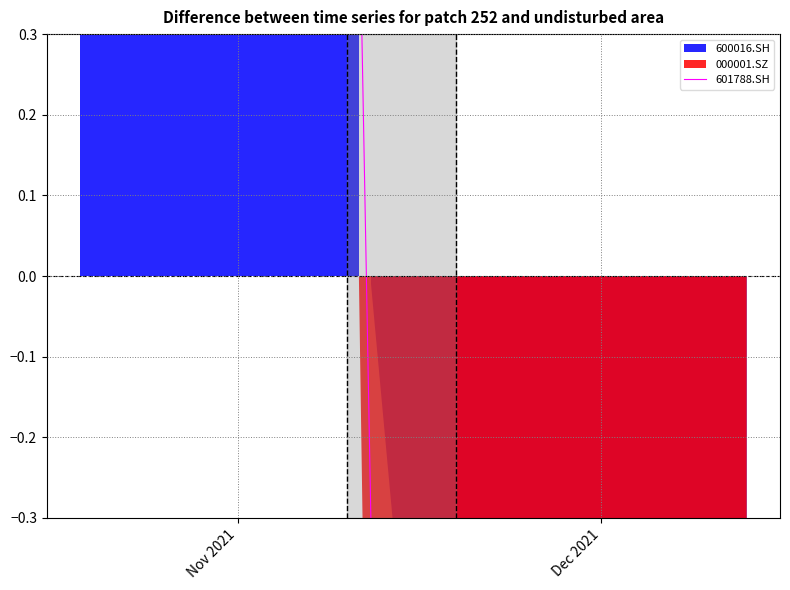

How many values are below zero?

22